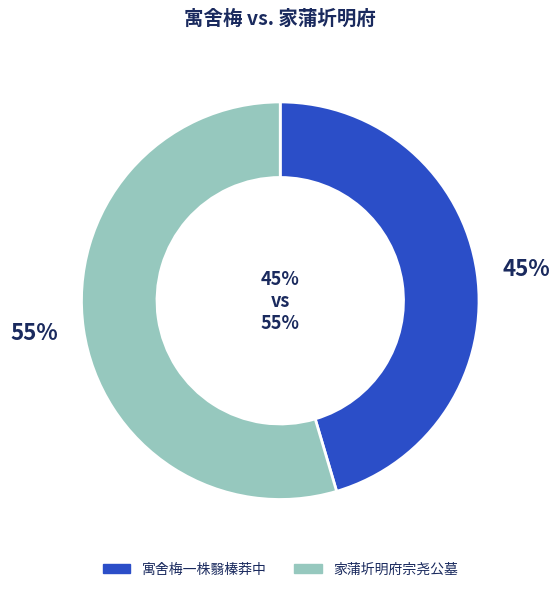

What percentage is NOT represented by 寓舍梅一株翳榛莽中诗以唁之?

54.6%